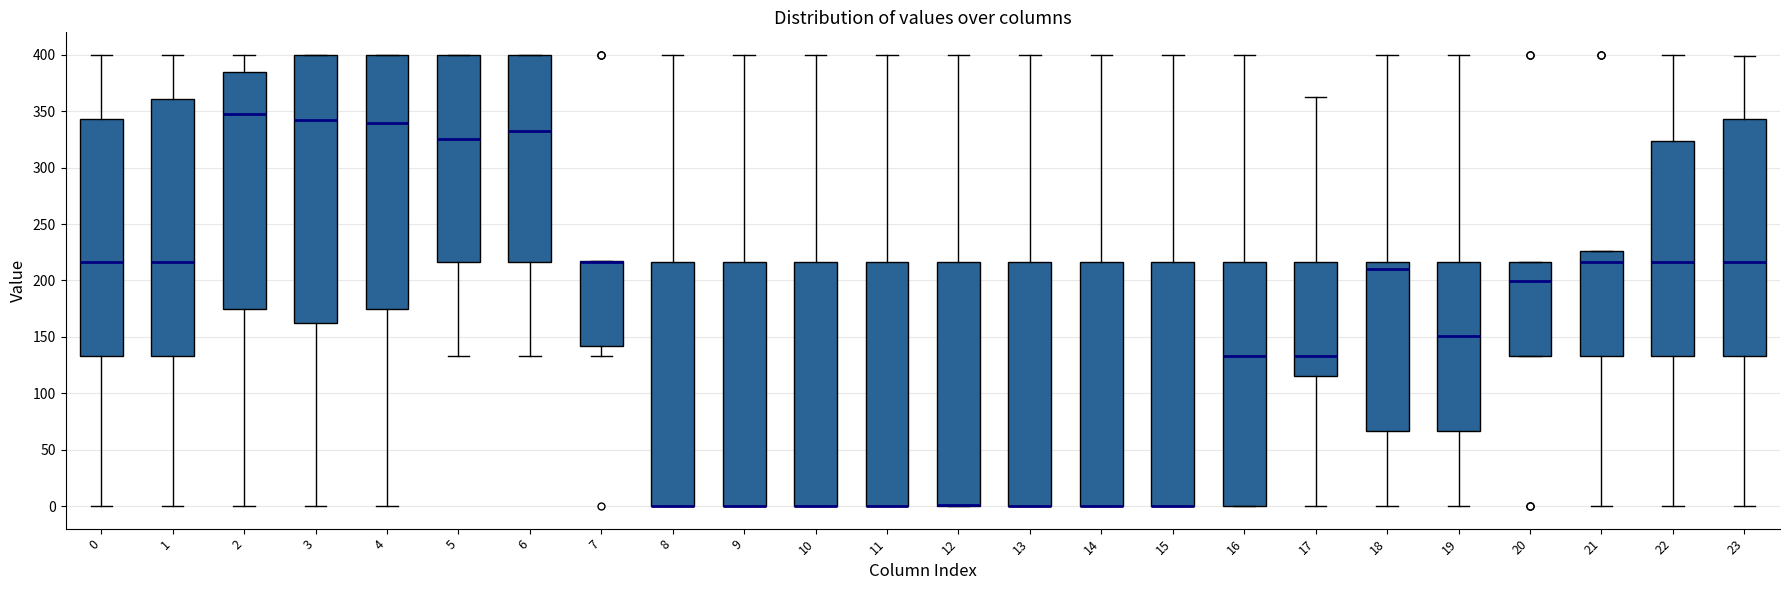

Reading left to right, transcribe this box plot: for each box, give where its median line is, the range the box spans, and where its two whiskers end, as read against the y-axis. The values are not printed on the chart, so give them approximately, as read against the axis.

0: median 215, box 135 to 345, whiskers 0 to 400
1: median 215, box 135 to 360, whiskers 0 to 400
2: median 350, box 175 to 385, whiskers 0 to 400
3: median 345, box 160 to 400, whiskers 0 to 400
4: median 340, box 175 to 400, whiskers 0 to 400
5: median 325, box 215 to 400, whiskers 135 to 400
6: median 330, box 215 to 400, whiskers 135 to 400
7: median 215 (drawn on the box's upper edge), box 140 to 215, whiskers 135 to 215
8: median 0 (drawn on the box's lower edge), box 0 to 215, whiskers 0 to 400
9: median 0 (drawn on the box's lower edge), box 0 to 215, whiskers 0 to 400
10: median 0 (drawn on the box's lower edge), box 0 to 215, whiskers 0 to 400
11: median 0 (drawn on the box's lower edge), box 0 to 215, whiskers 0 to 400
12: median 0 (drawn on the box's lower edge), box 0 to 215, whiskers 0 to 400
13: median 0 (drawn on the box's lower edge), box 0 to 215, whiskers 0 to 400
14: median 0 (drawn on the box's lower edge), box 0 to 215, whiskers 0 to 400
15: median 0 (drawn on the box's lower edge), box 0 to 215, whiskers 0 to 400
16: median 135, box 0 to 215, whiskers 0 to 400
17: median 135, box 115 to 215, whiskers 0 to 360
18: median 210, box 65 to 215, whiskers 0 to 400
19: median 150, box 65 to 215, whiskers 0 to 400
20: median 200, box 135 to 215, whiskers 135 to 215
21: median 215, box 135 to 225, whiskers 0 to 225
22: median 215, box 135 to 325, whiskers 0 to 400
23: median 215, box 135 to 345, whiskers 0 to 400